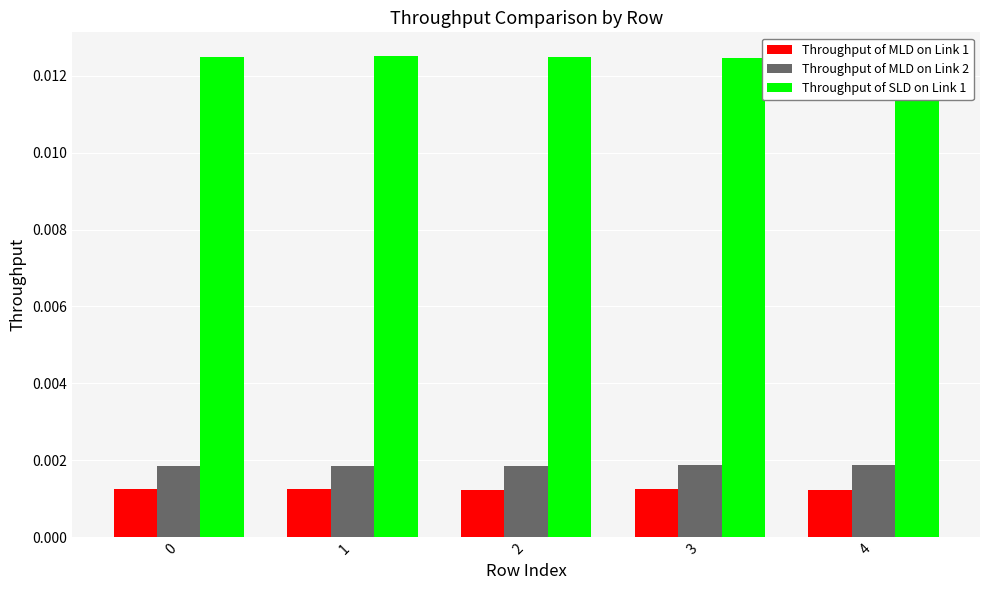

Which has a higher value, 4 or 2?

4